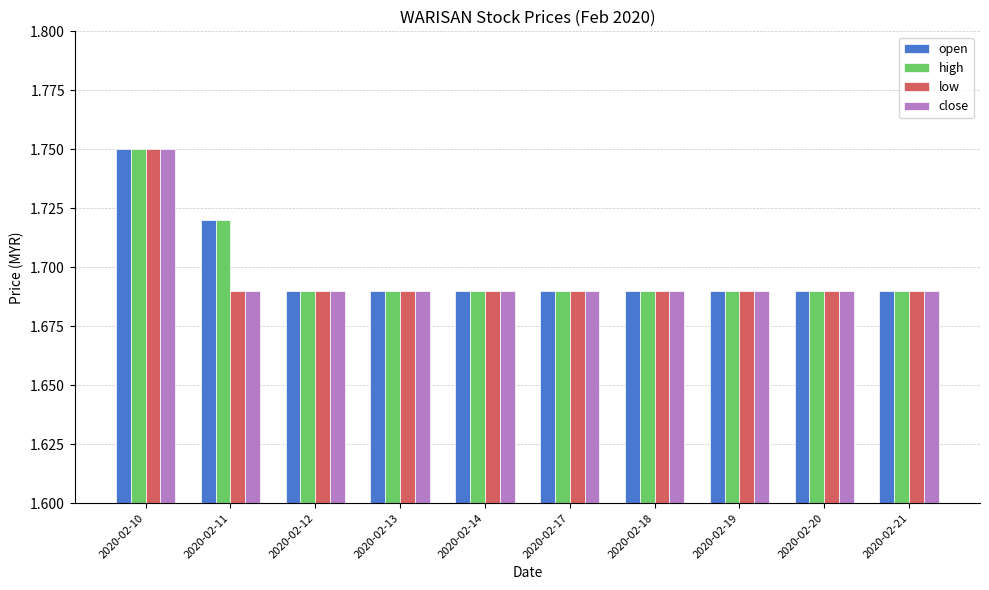

Which category has the highest value in the open series?

2020-02-10